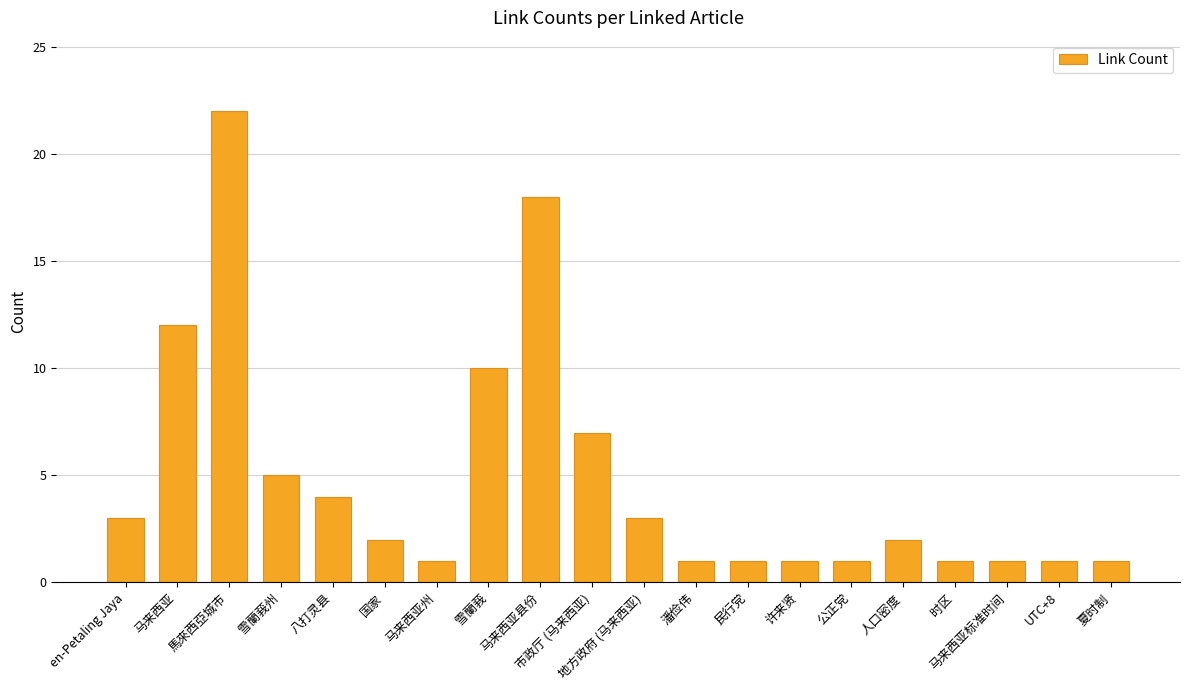

Are the bars horizontal?

No